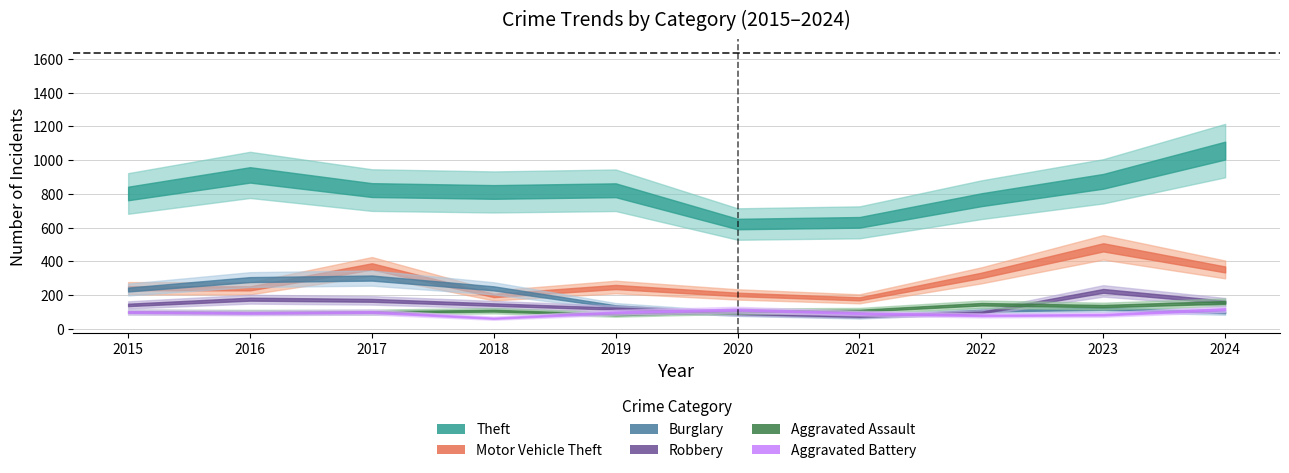

Which series changed the most between 2016 and 2021?

Theft